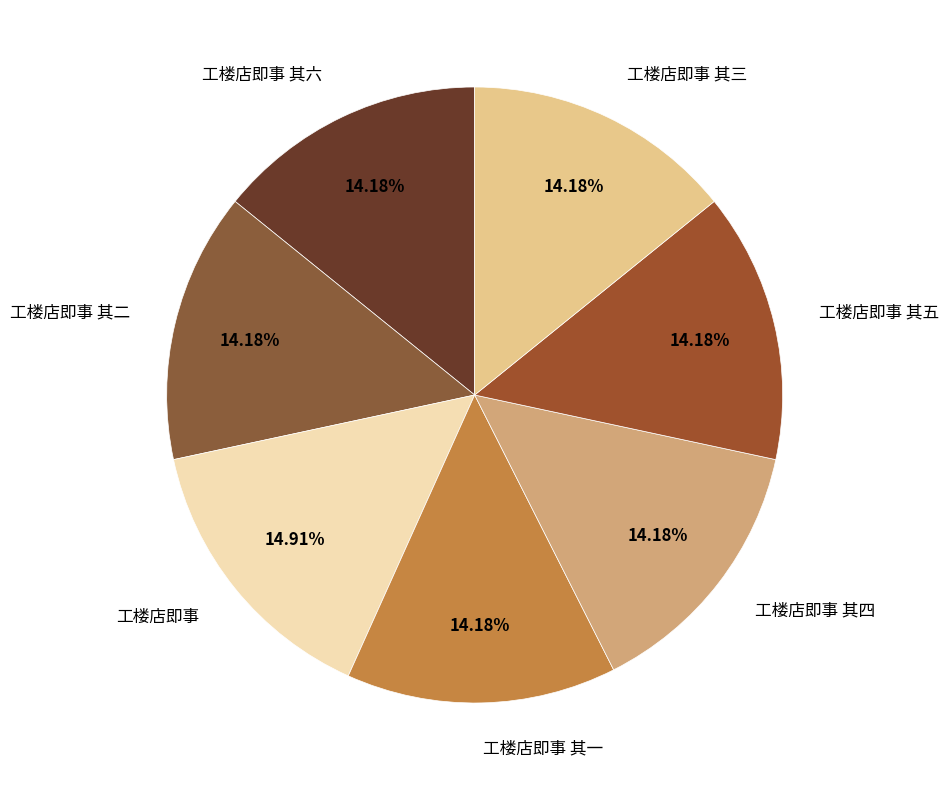

Does 工楼店即事 其三 account for over 50% of the chart?

No